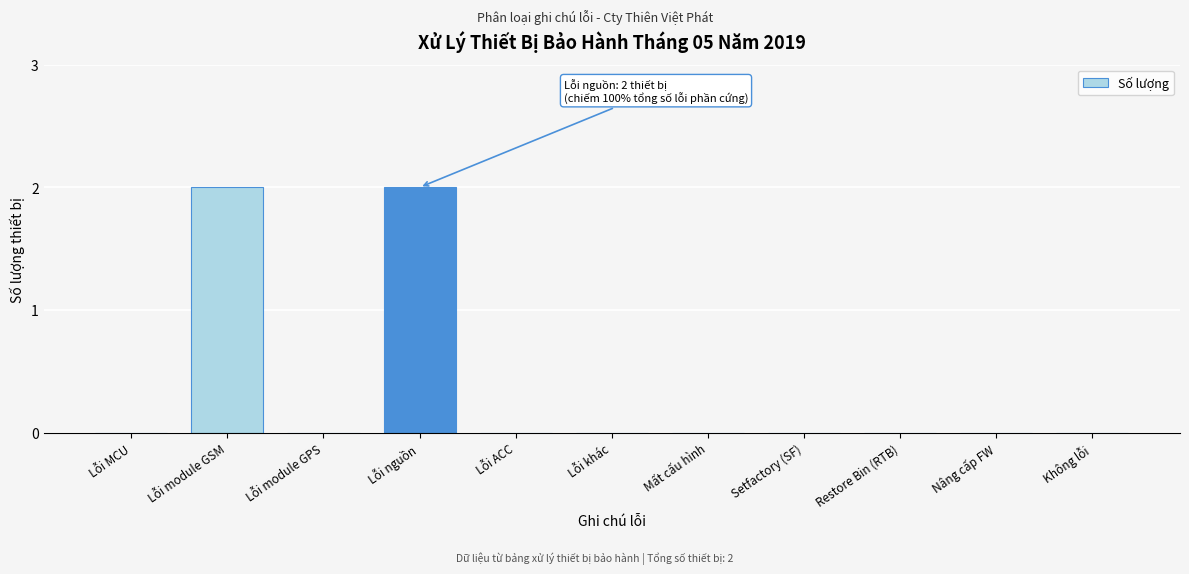

Reading right to left, extract all data points from this chart.

Không lỗi=0	Nâng cấp FW=0	Restore Bin (RTB)=0	Setfactory (SF)=0	Mất cấu hình=0	Lỗi khác=0	Lỗi ACC=0	Lỗi nguồn=2	Lỗi module GPS=0	Lỗi module GSM=2	Lỗi MCU=0